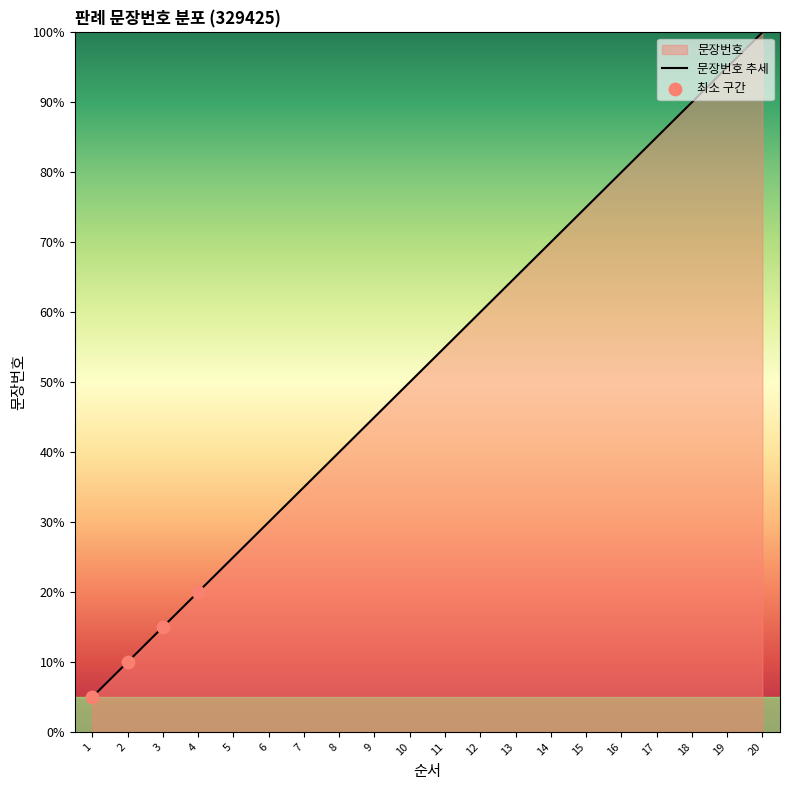

What is the change in value from 2 to 8?

+30.0